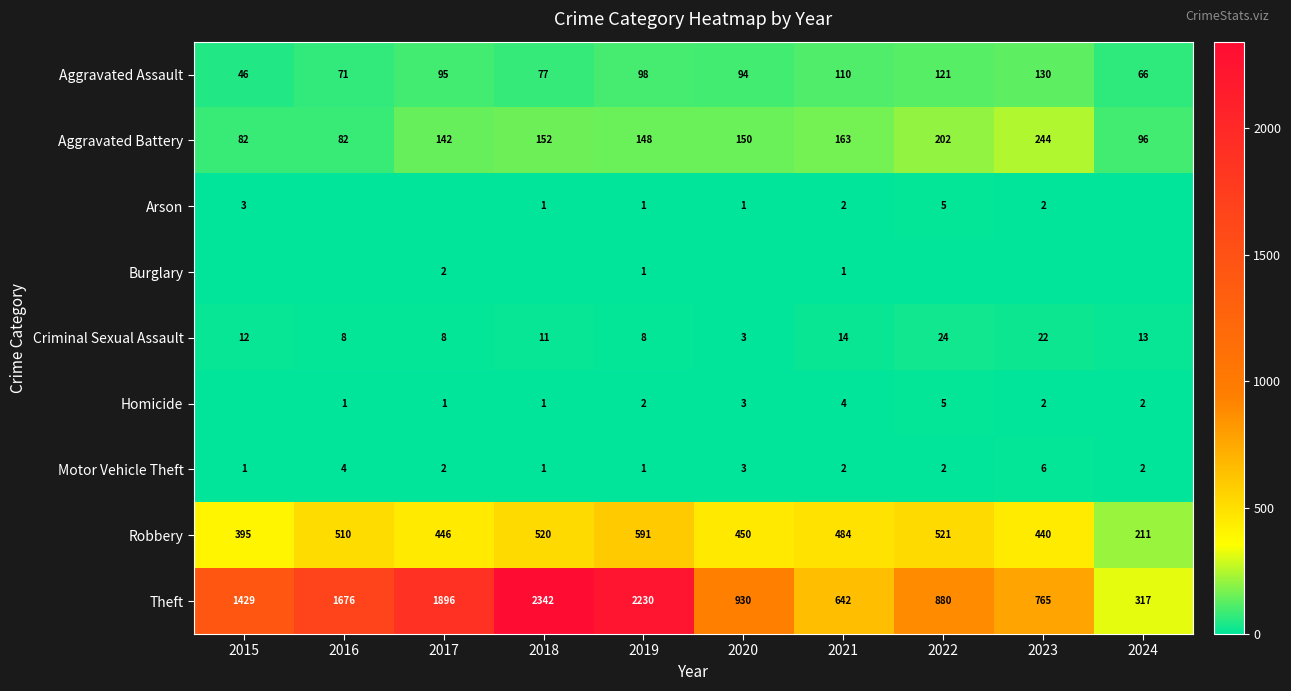

Is the value of Motor Vehicle Theft at 2020 greater than the value of Criminal Sexual Assault at 2022?

No